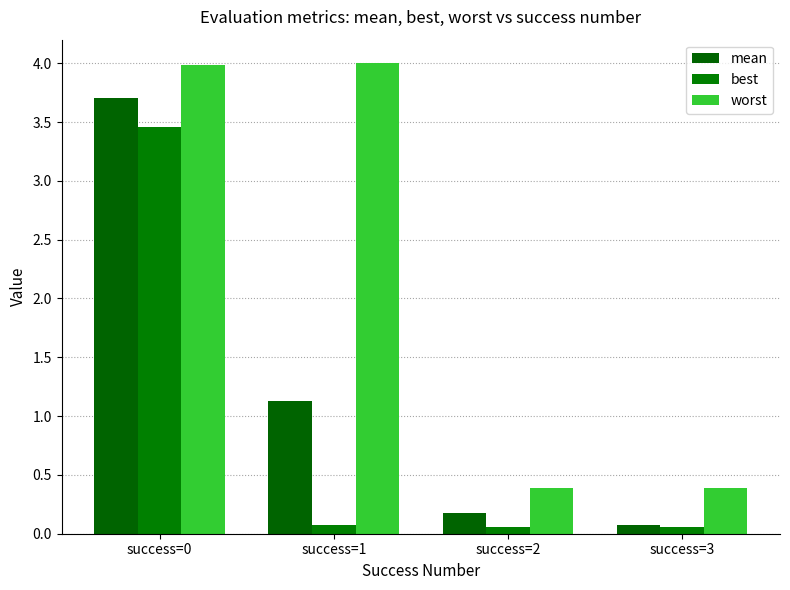

How many bars are there in each group?

3